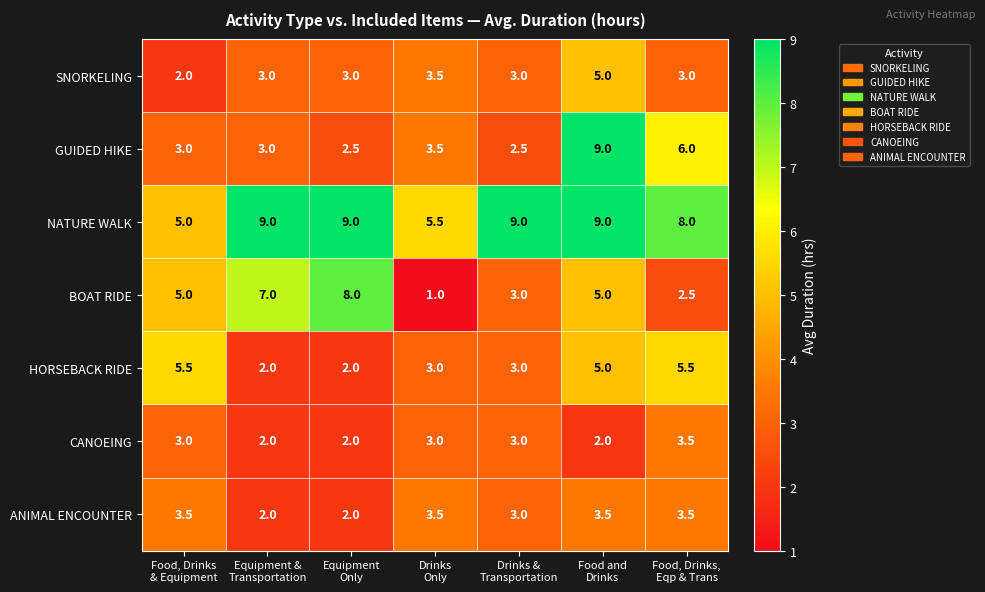

What is the sum of all SNORKELING values?

22.5